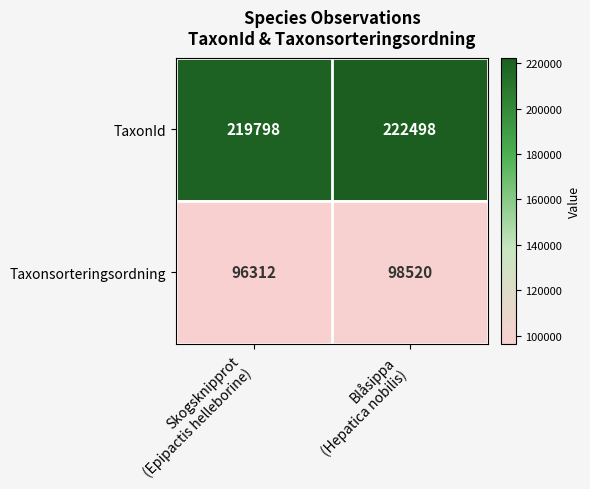

What is the difference between the maximum and minimum values in the TaxonId series?

2700